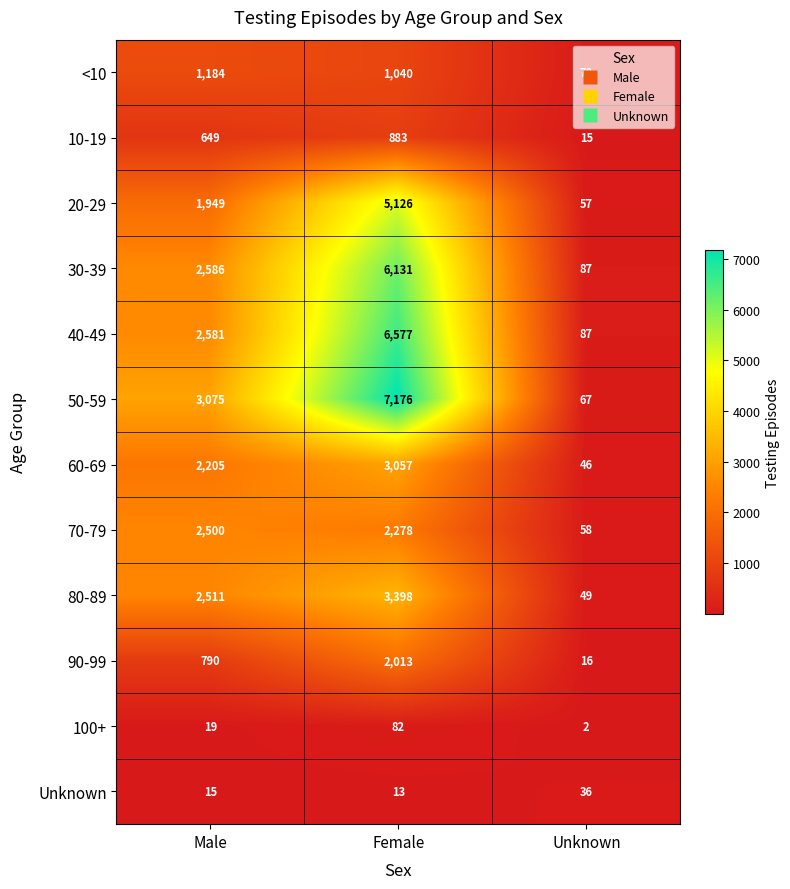

At Male, list the series in order from smallest to largest.

Unknown, 100+, 10-19, 90-99, <10, 20-29, 60-69, 70-79, 80-89, 40-49, 30-39, 50-59